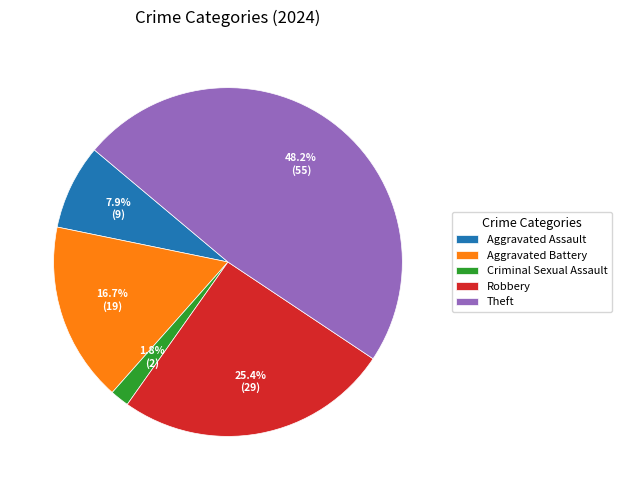

The Criminal Sexual Assault slice represents 11% of the pie. True or false?

False